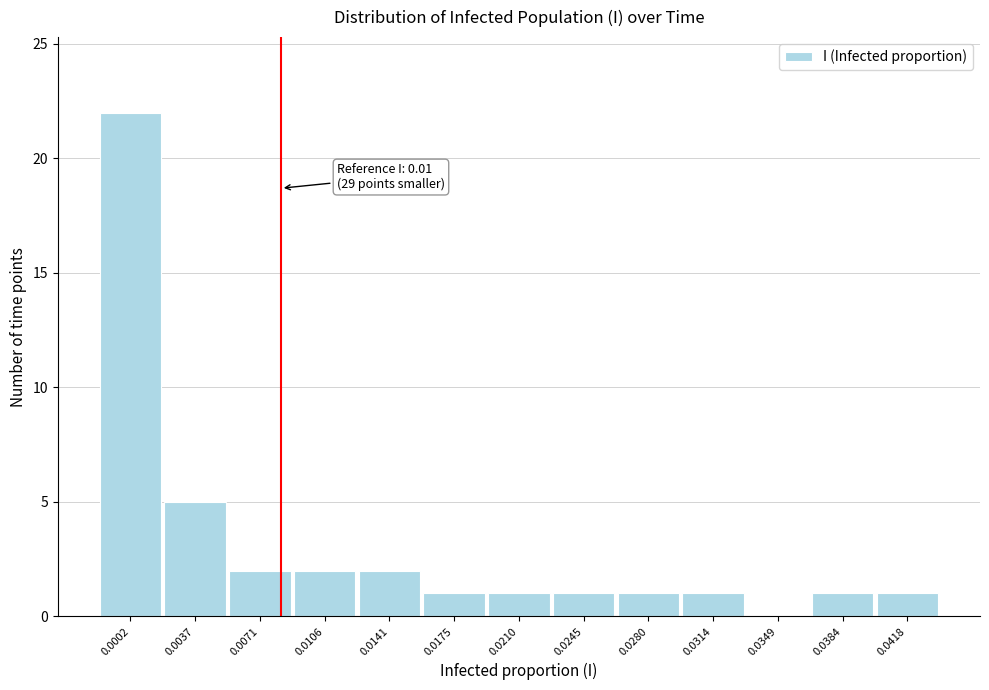

The value at 0.0280 is 0. True or false?

False